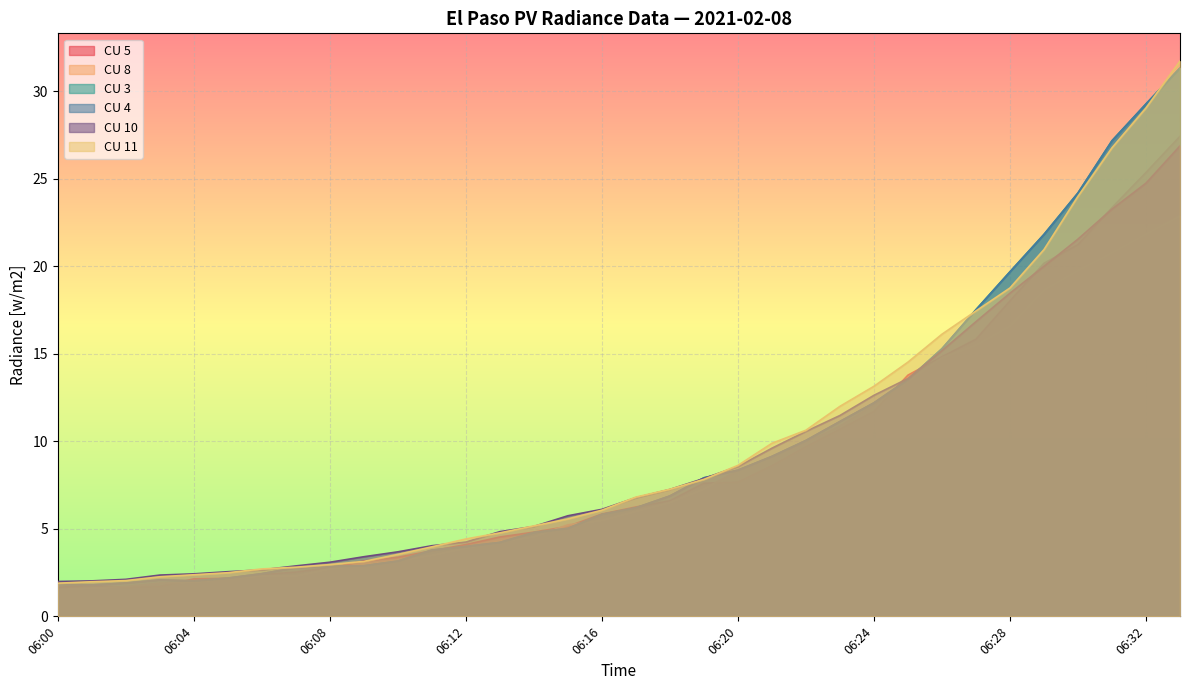

How many values in the CU 8 series exceed 6?

17